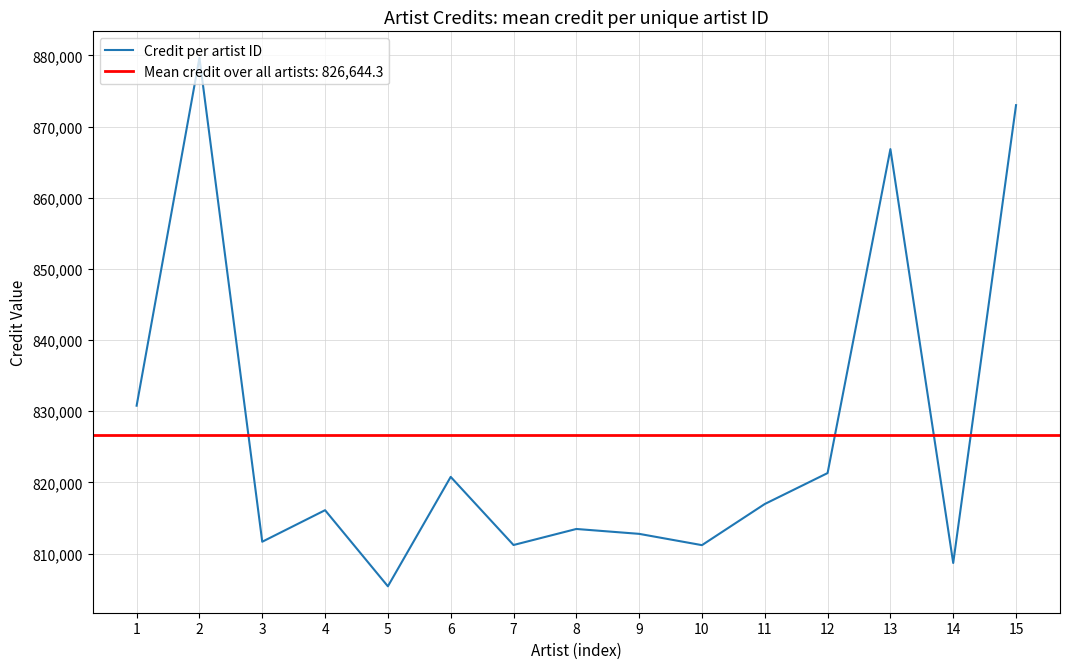

What is the difference between the maximum and minimum values?

74270